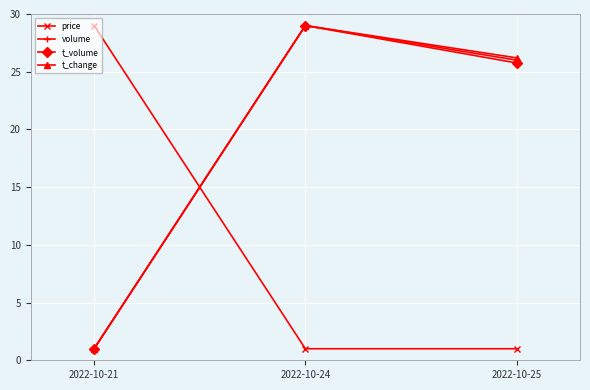

Count the number of data series in this chart.

4